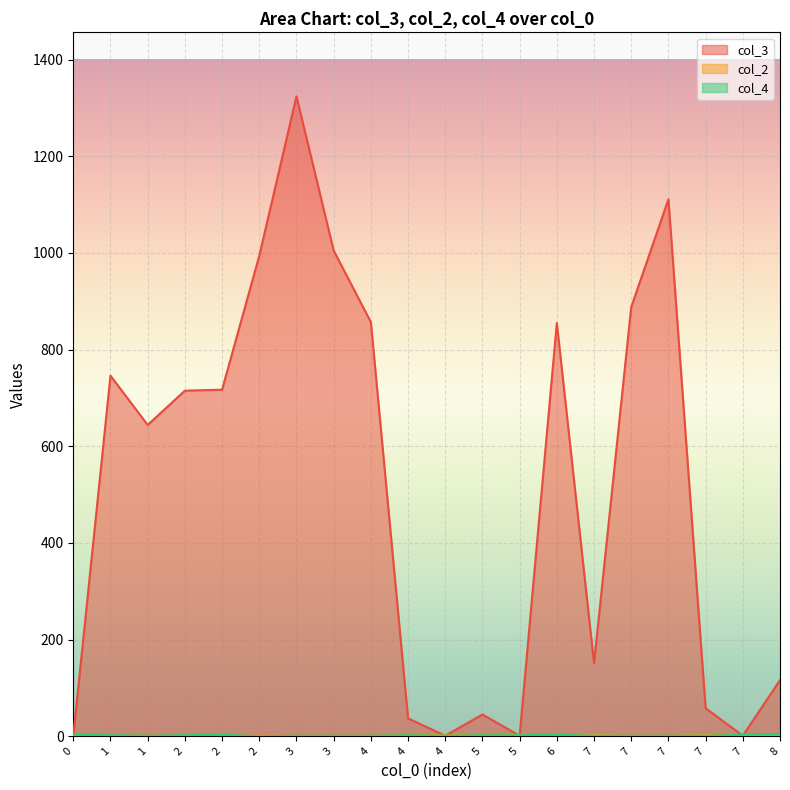

How many series are shown in this chart?

3